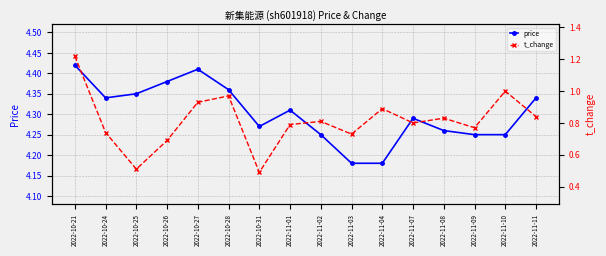

In price, how many points are higher than both neighbors (excluding endpoints)?

3